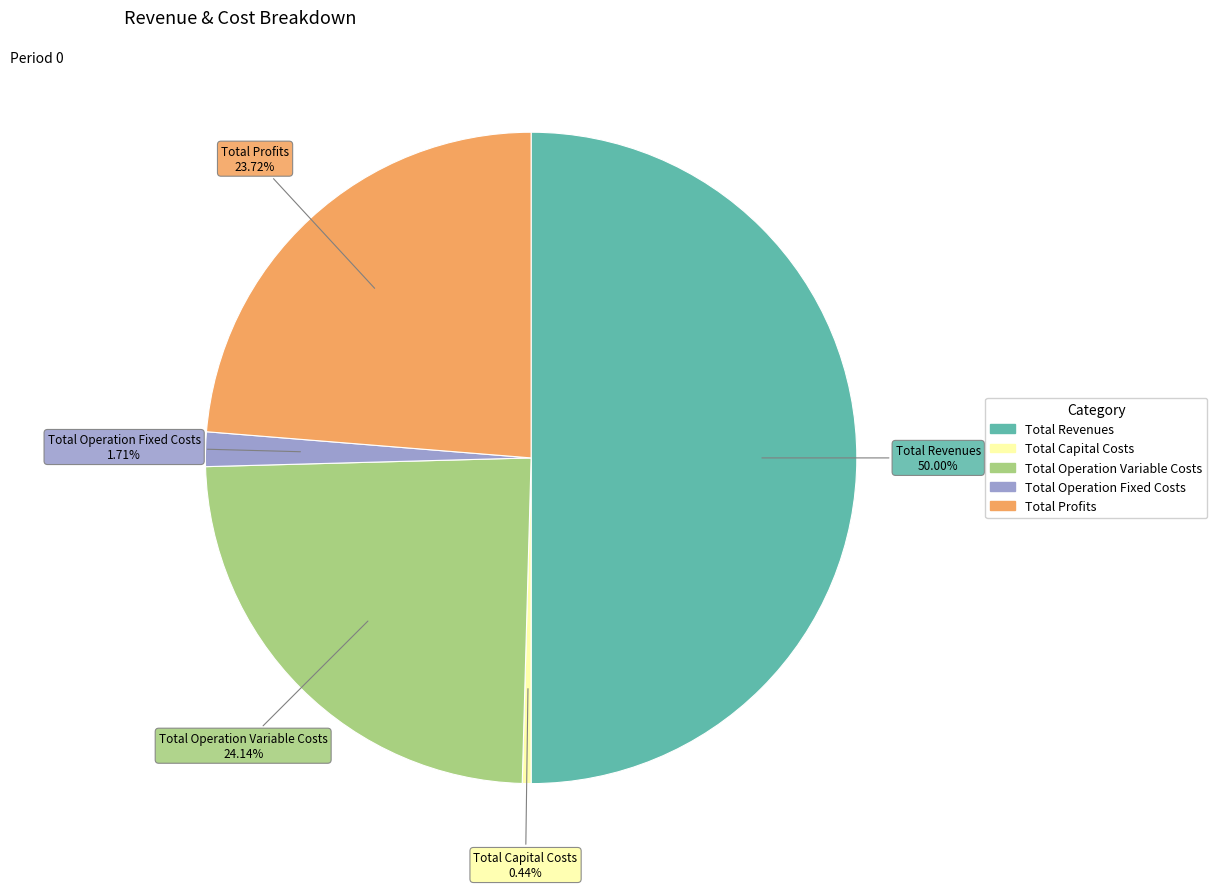

Which slice represents more than half of the pie?

Total Revenues